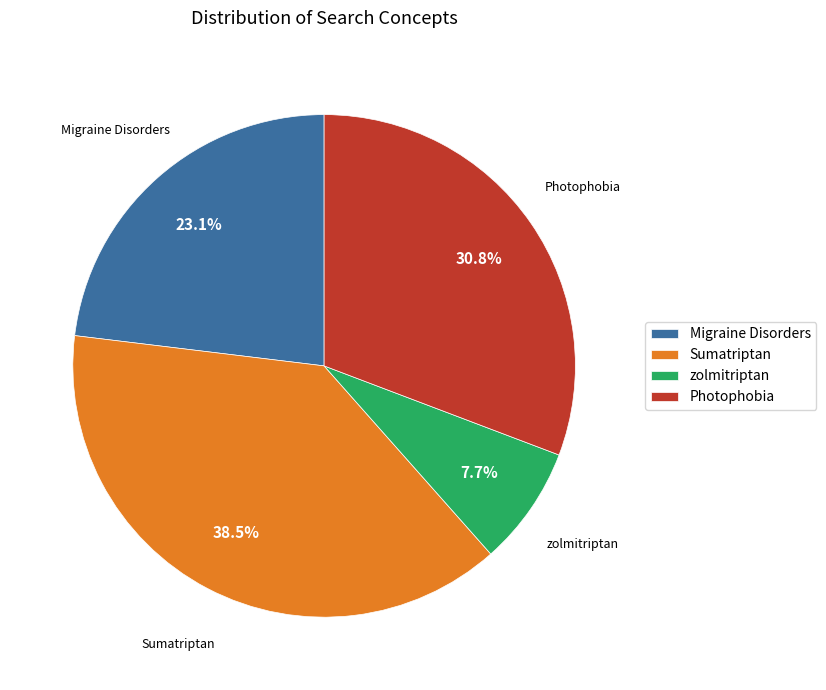

What is the largest slice in the pie chart?

Sumatriptan